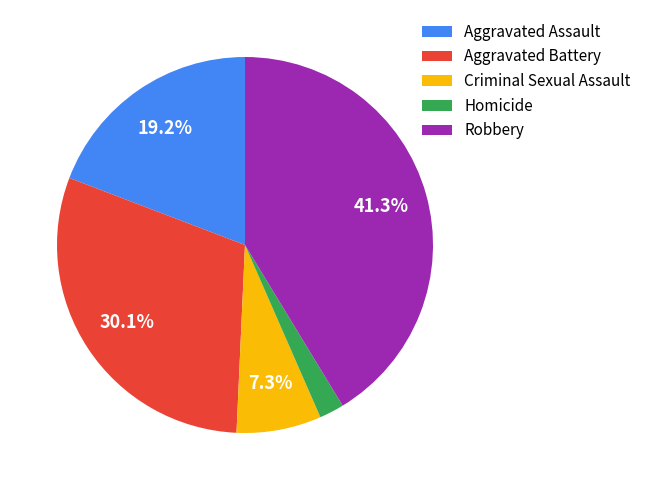

Does Aggravated Battery account for over 50% of the chart?

No